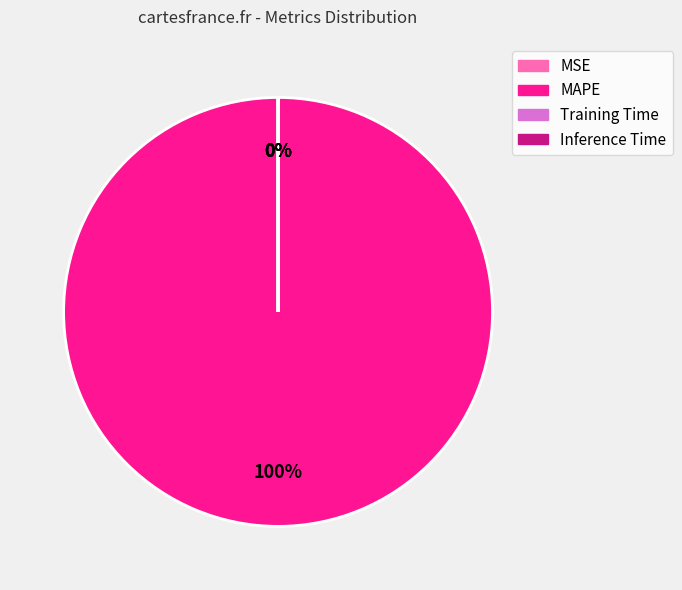

Combined, do Training Time and Inference Time account for over 50%?

No